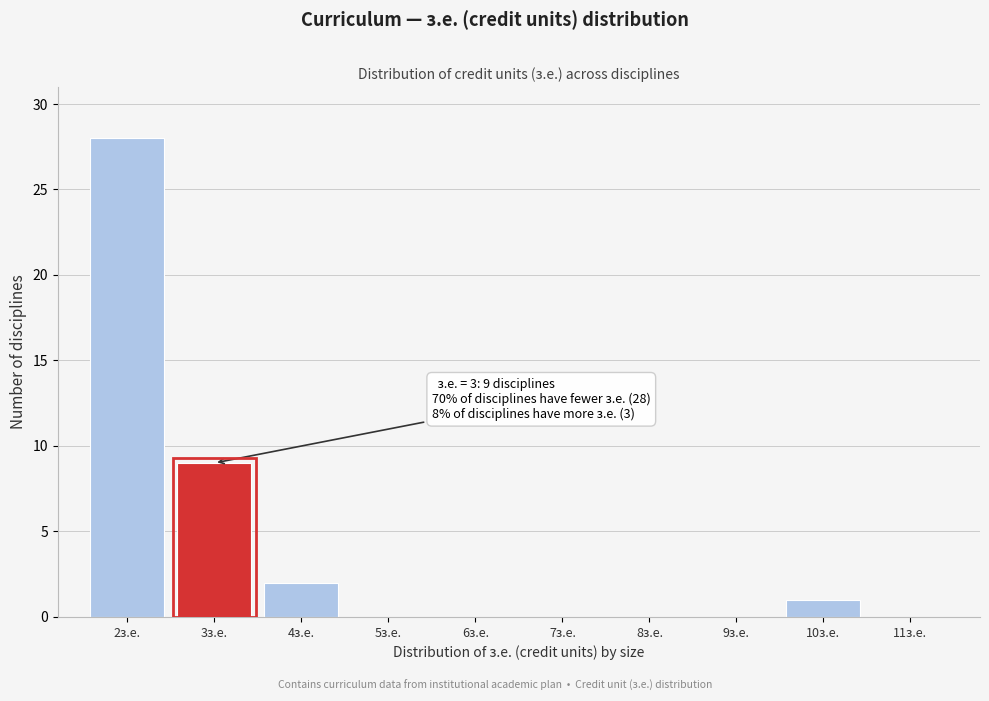

Which range on the x-axis has the tallest bar?

1.5 to 2.5